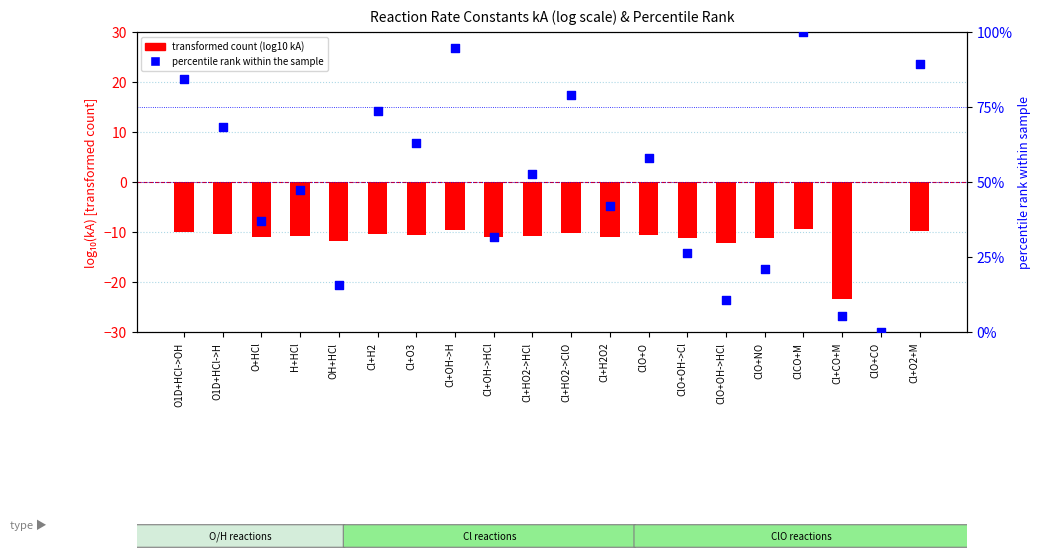

Is the value of percentile rank within the sample at OH+HCl greater than the value of transformed count (log10 kA) at ClO+O?

Yes